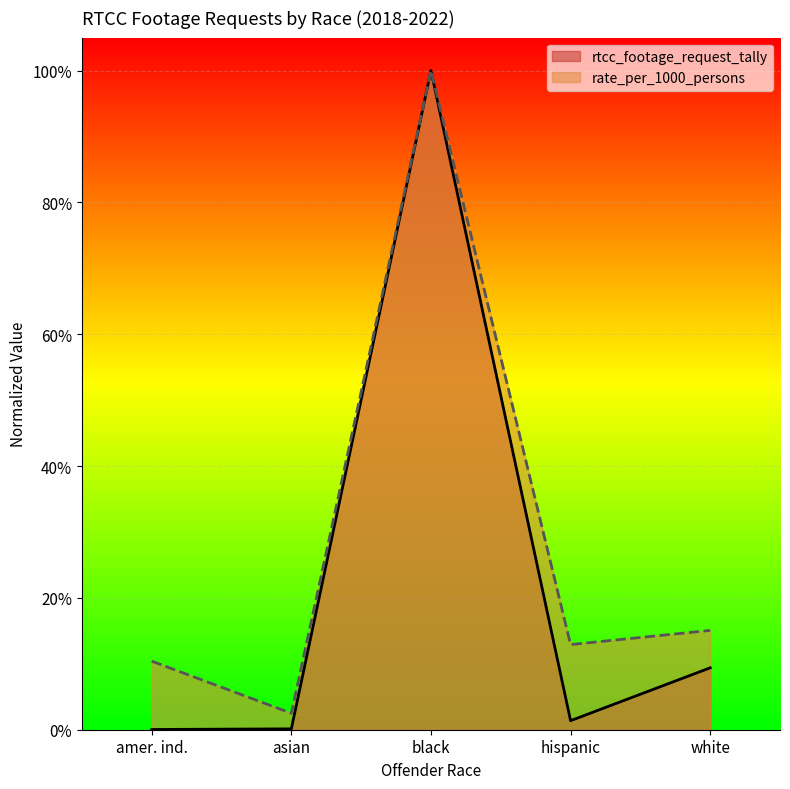

Which has a higher value, asian or white?

white